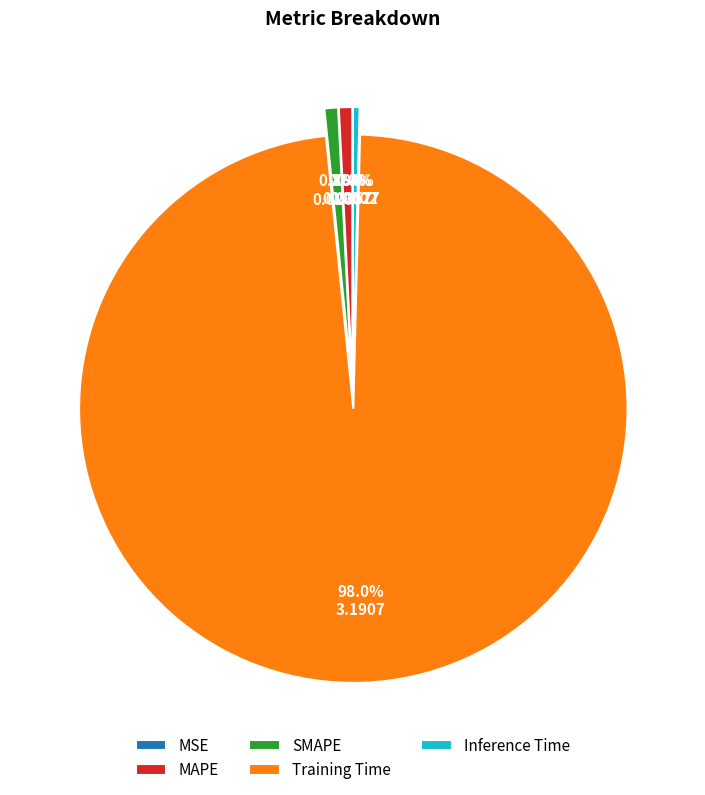

Between Training Time and Inference Time, which is larger?

Training Time